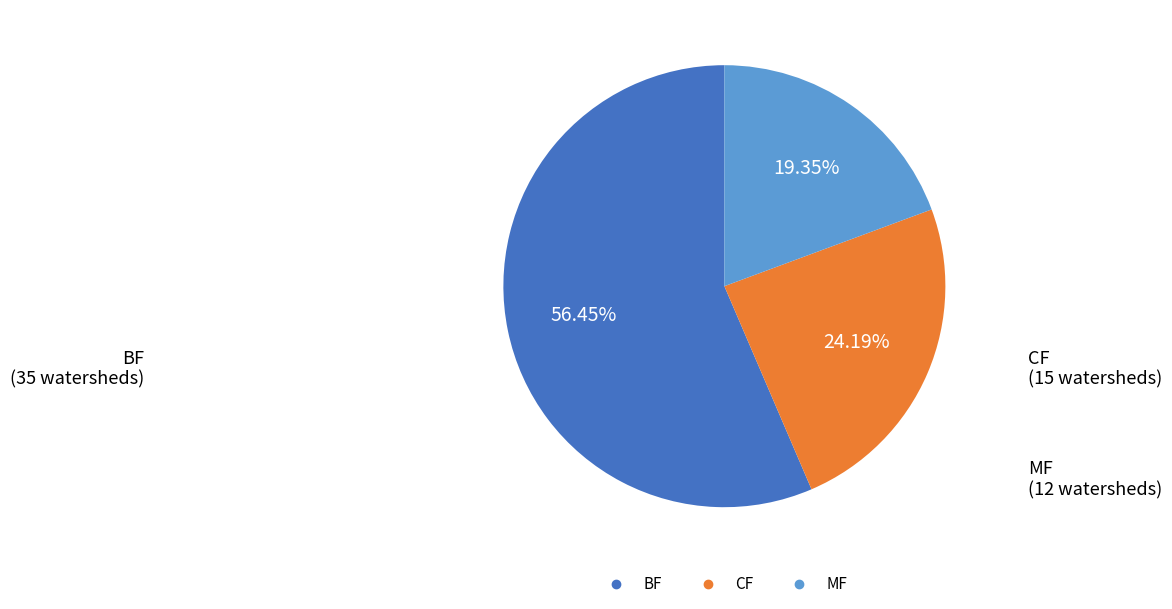

To the nearest percent, what portion does BF represent?

56%